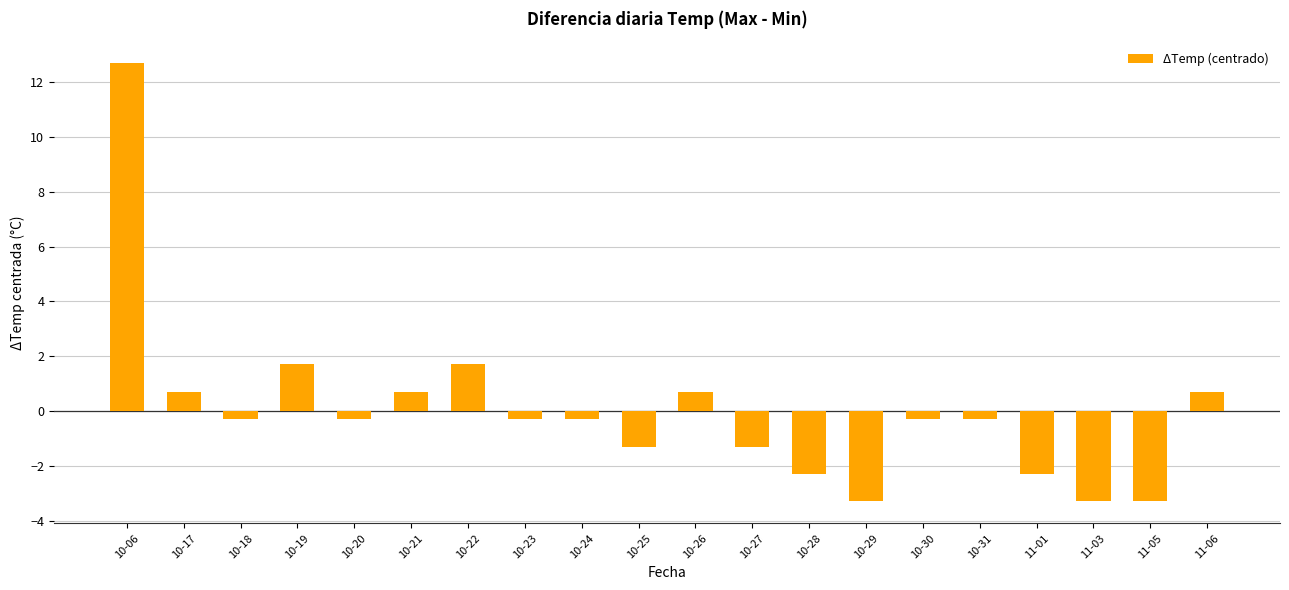

What is the label of the 16th bar from the left?

10-31